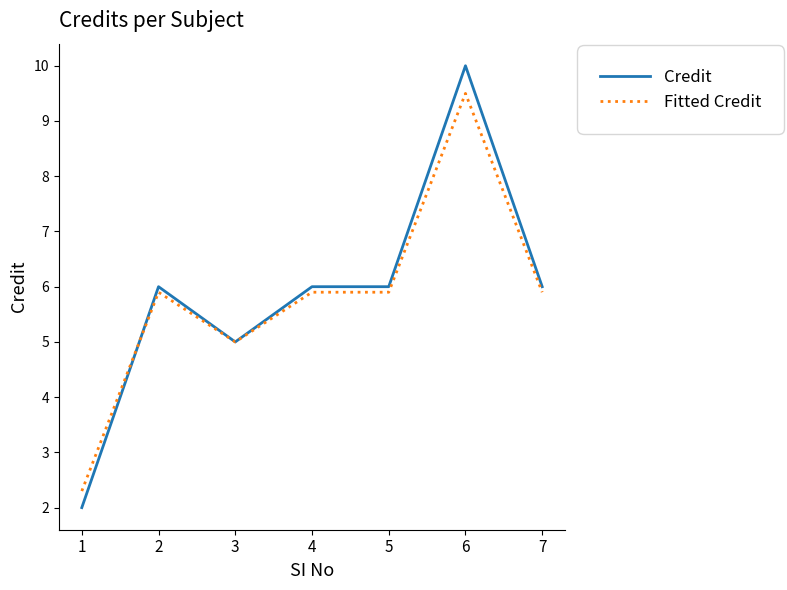

Which series changed the most between 1 and 7?

Credit